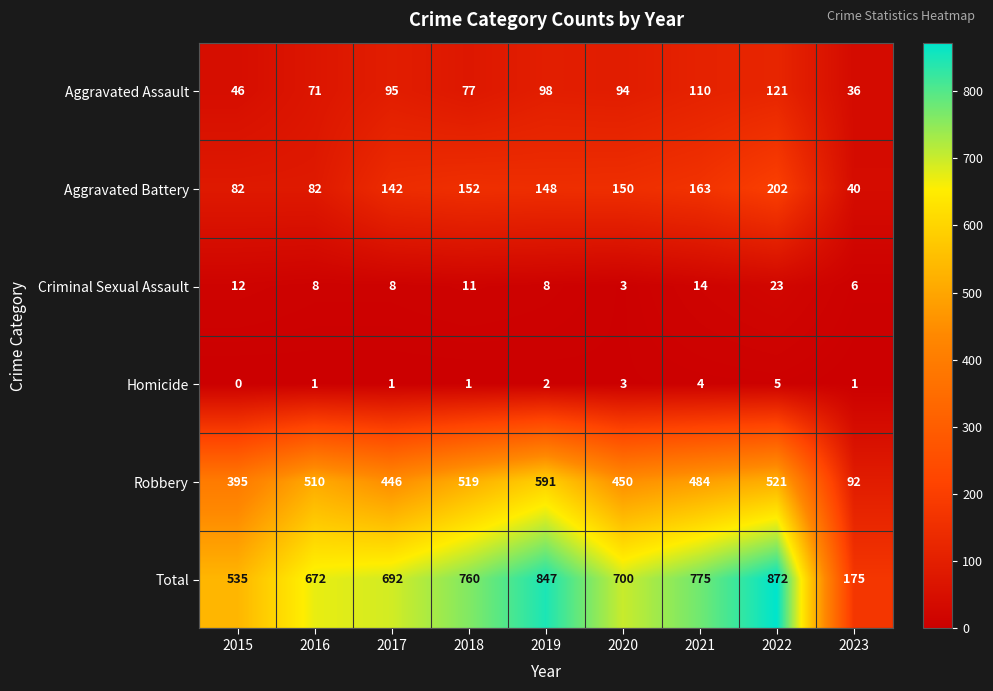

The value of Aggravated Battery at 2015 is 45. True or false?

False